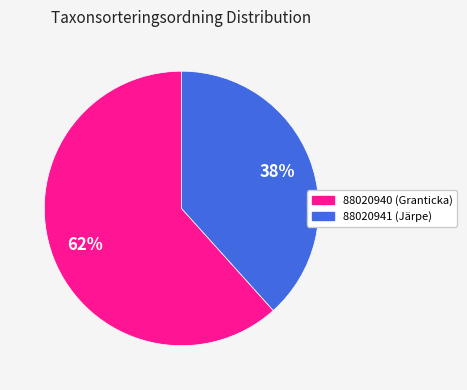

To the nearest percent, what portion does 88020941 represent?

38%